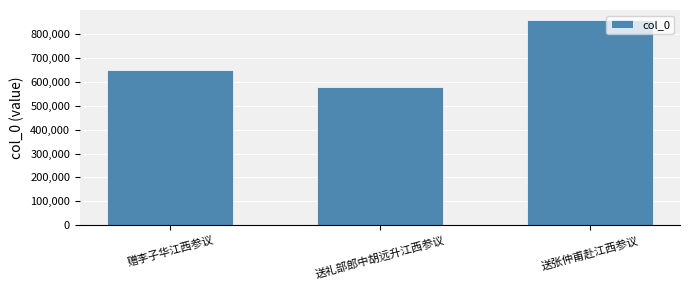

At which label is the value closest to 716918?

赠李子华江西参议